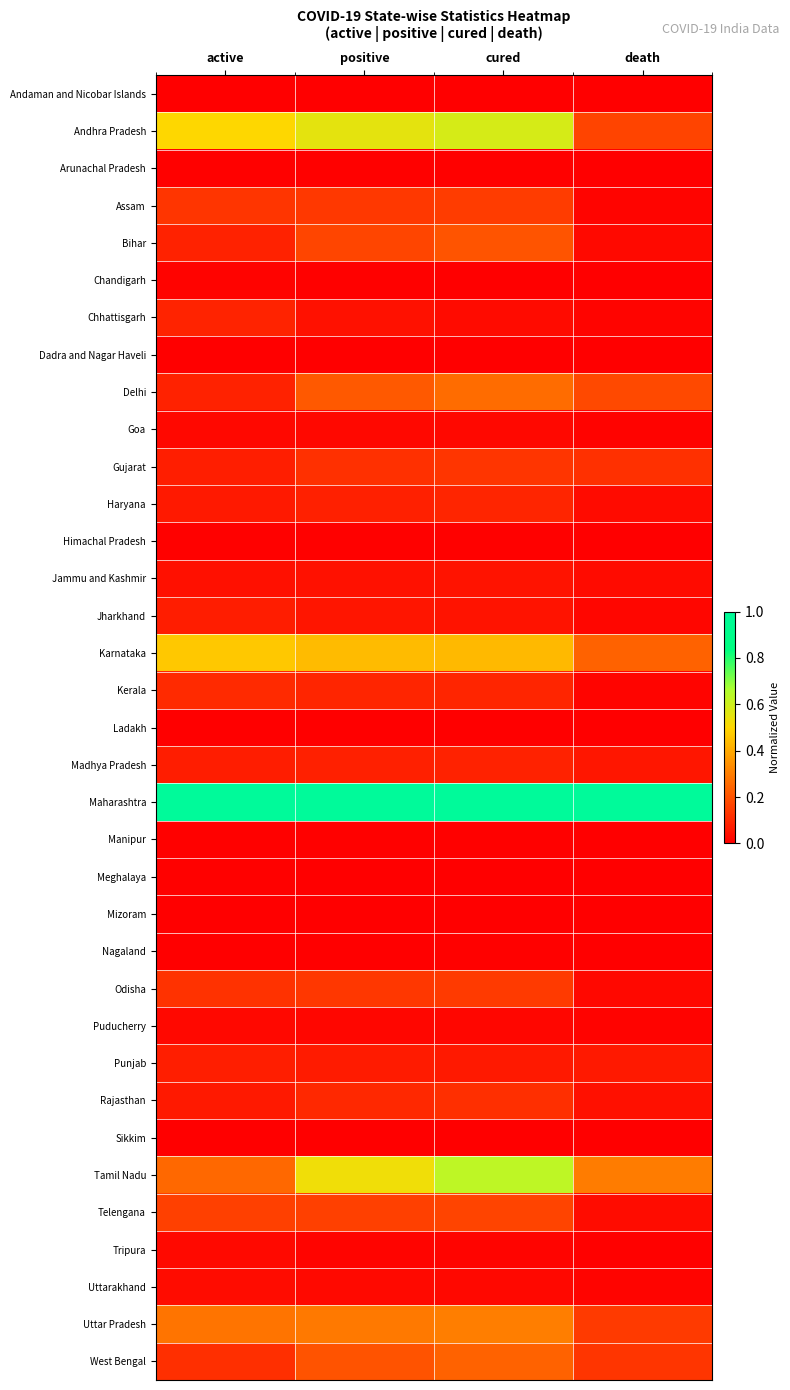

What is the maximum value shown in the chart?

1.0